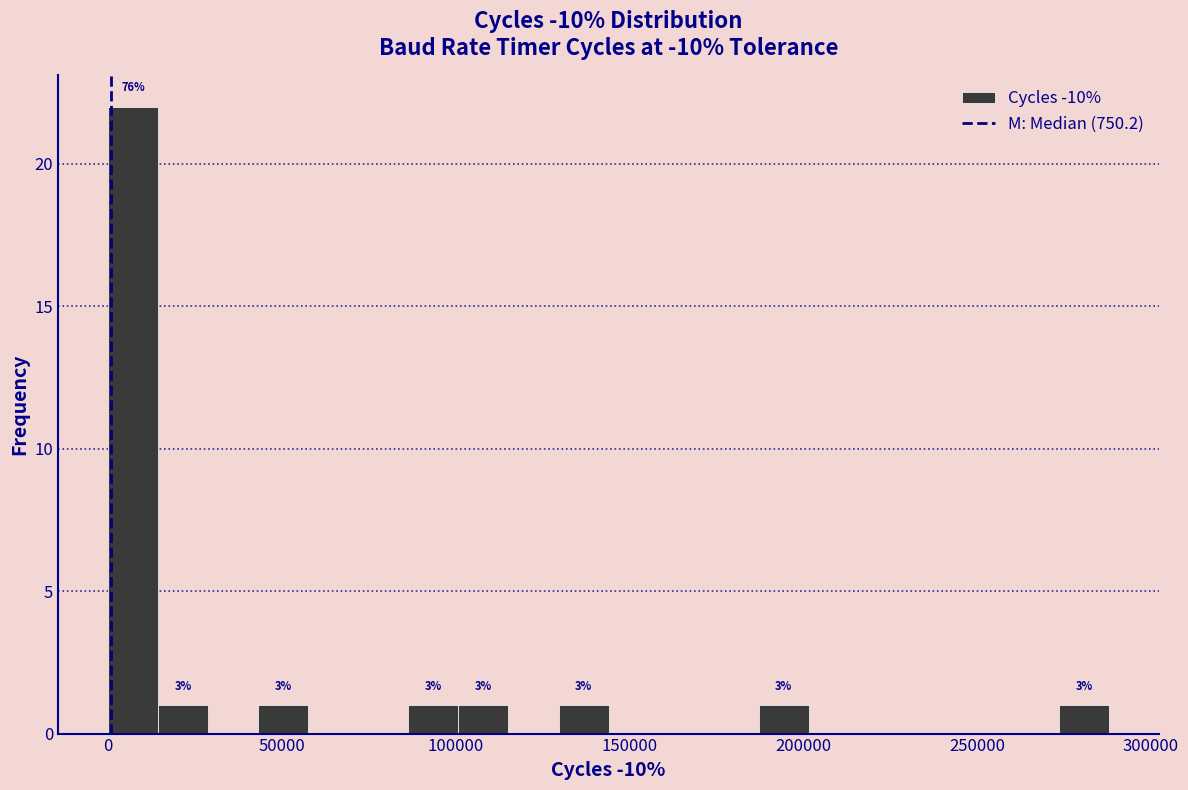

Around what value on the x-axis is the tallest bar? Give the approximate position of its centre, as read against the axis.

5000